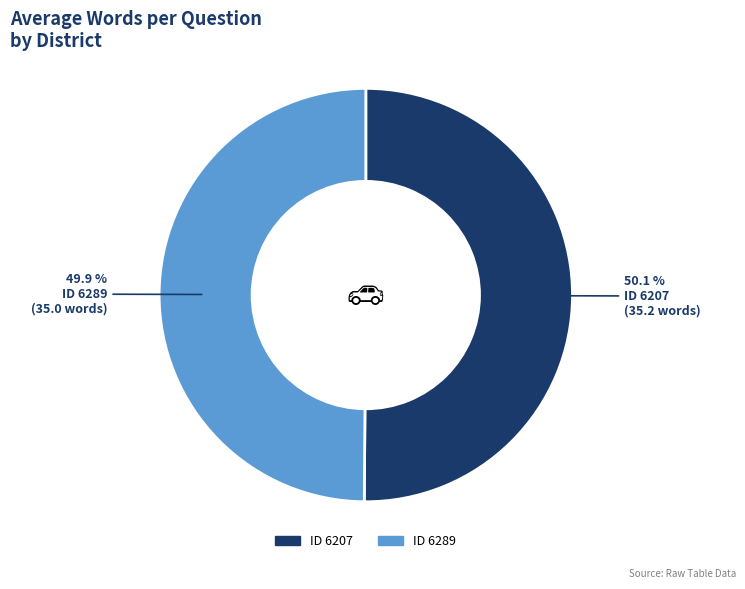

Does any single category account for the majority?

Yes